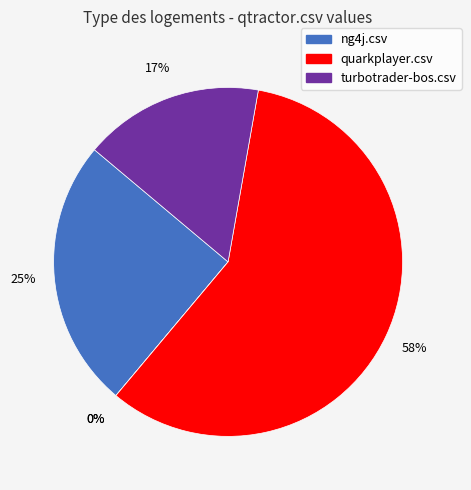

Is quarkplayer.csv the majority of the pie?

Yes